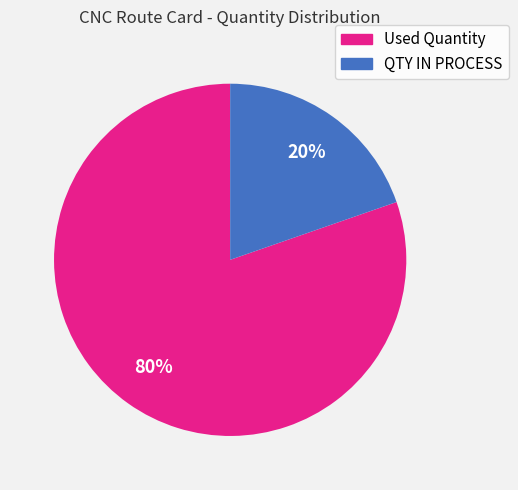

Rank the categories by value from lowest to highest.

QTY IN PROCESS, Used Quantity